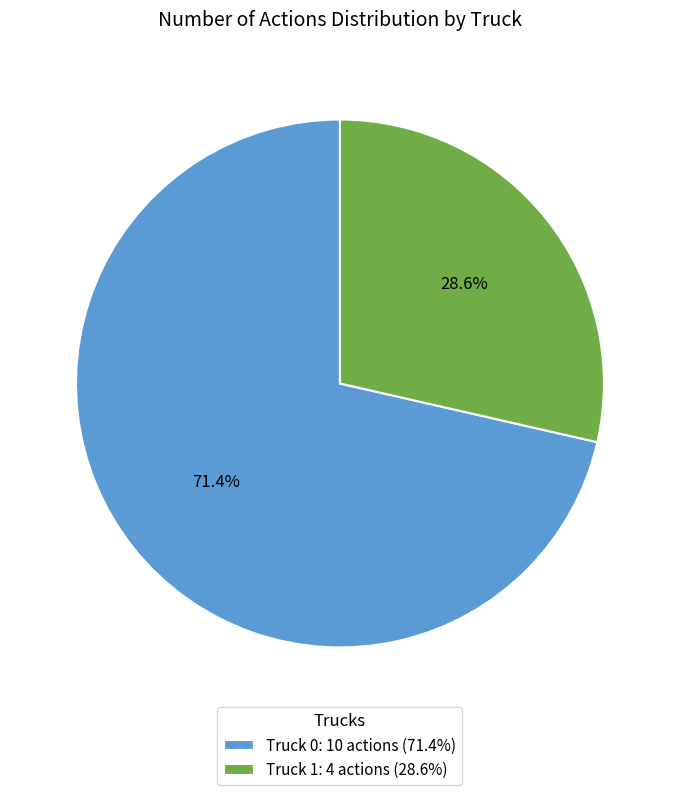

Is the sum of Truck 1 and Truck 0 greater than half?

Yes